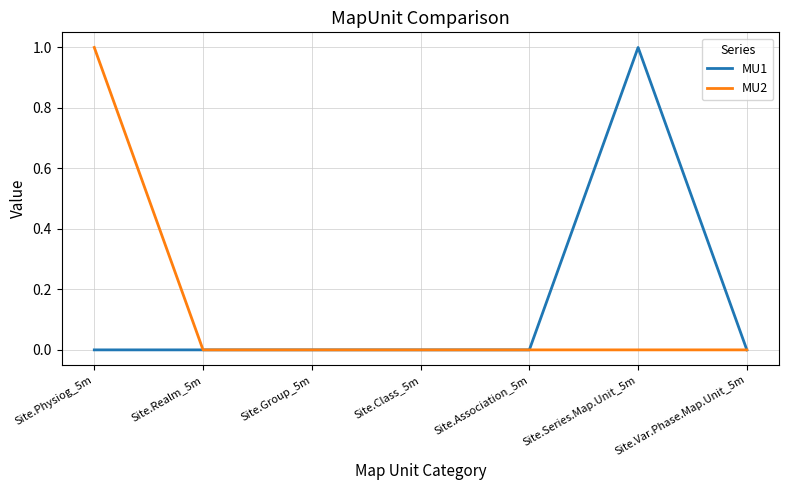

Which series changed the most between Site.Physiog_5m and Site.Var.Phase.Map.Unit_5m?

MU2